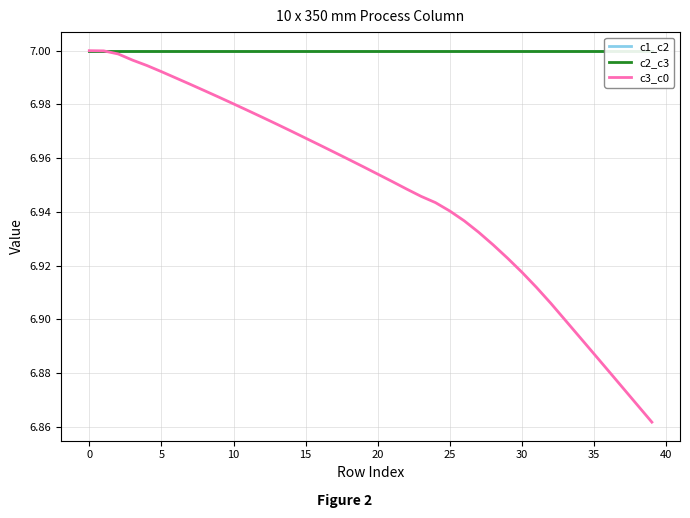

Where is the first local minimum for c1_c2?

33